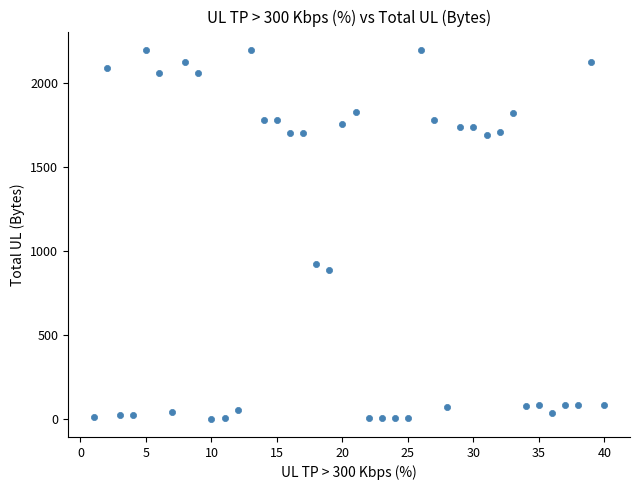

What is the range of X values (max minus min)?

39